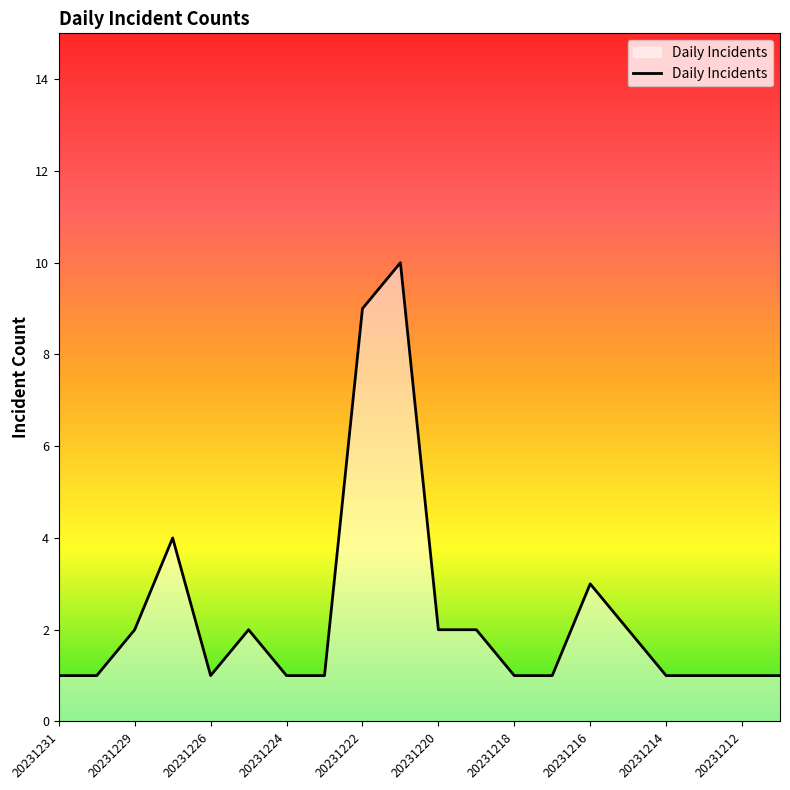

What is the difference between the maximum and minimum values?

9